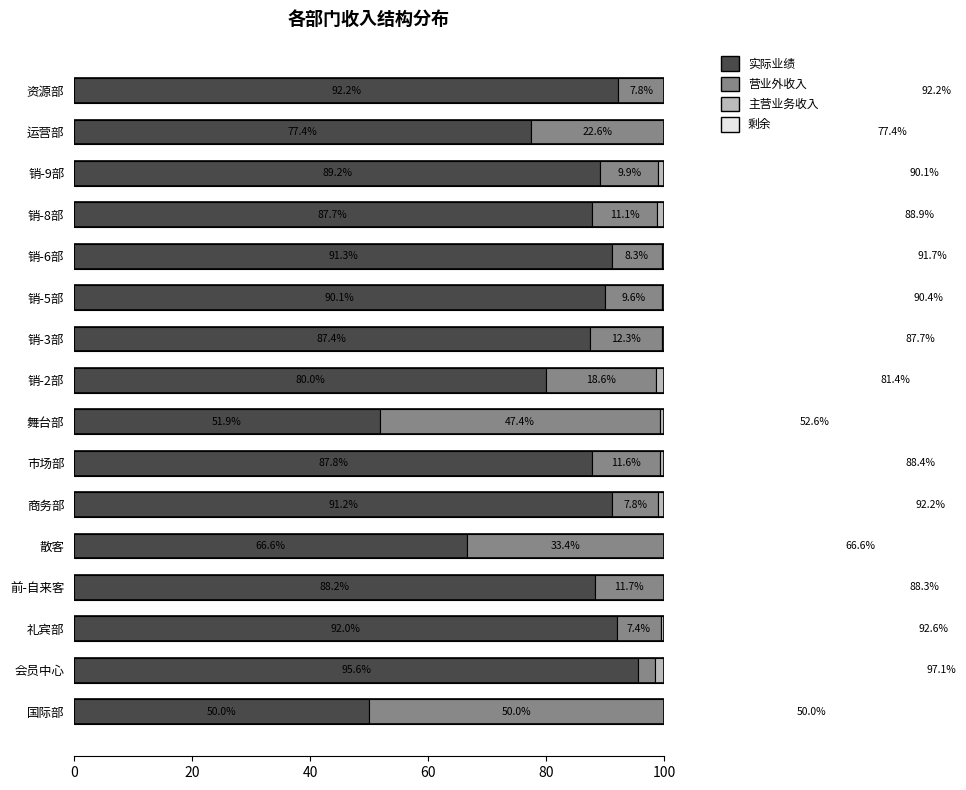

Which has a higher value, 舞台部 or 散客?

散客